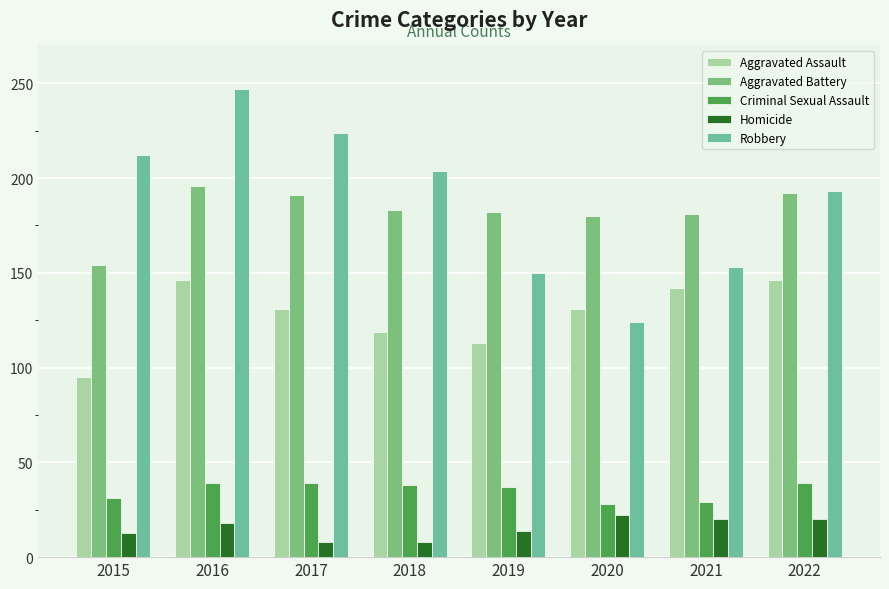

What is the total value across all series at 2022?

590